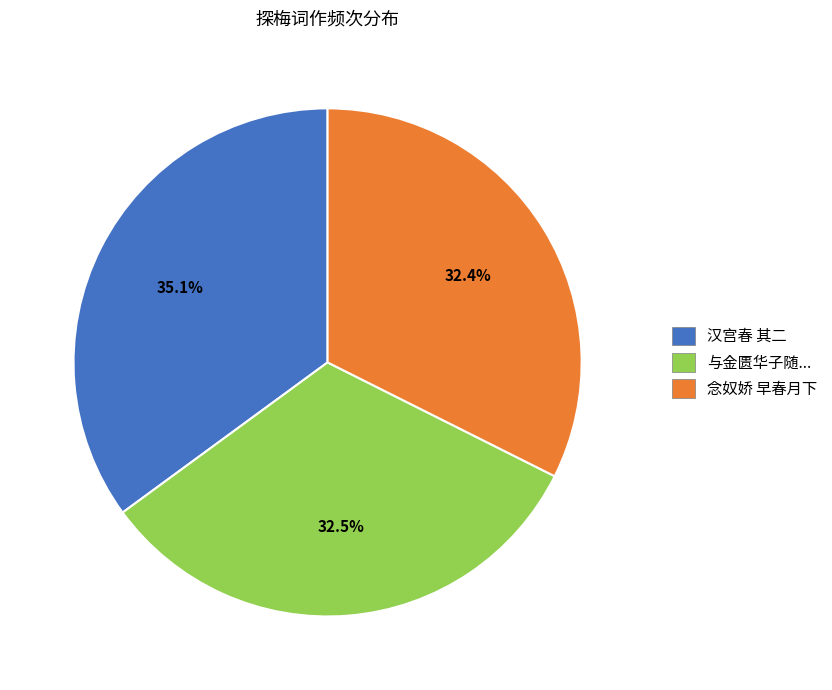

Is there any slice that represents more than half of the pie?

No